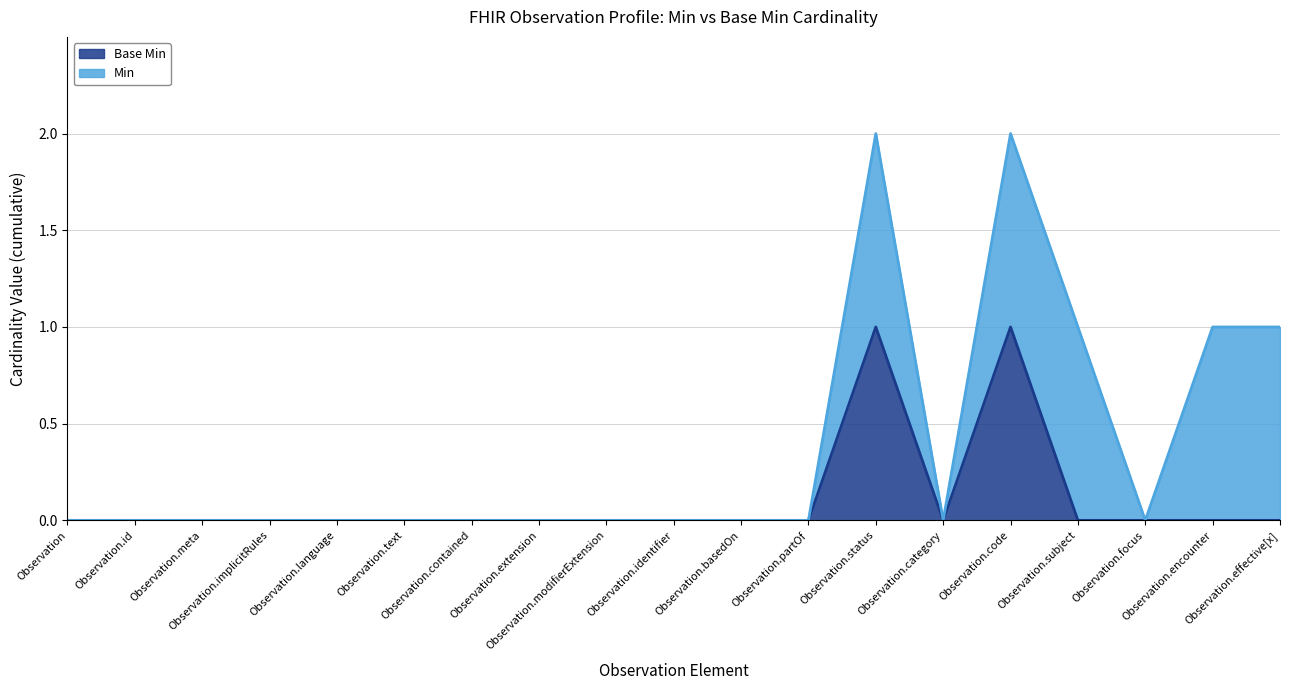

How many values exceed 0?

2